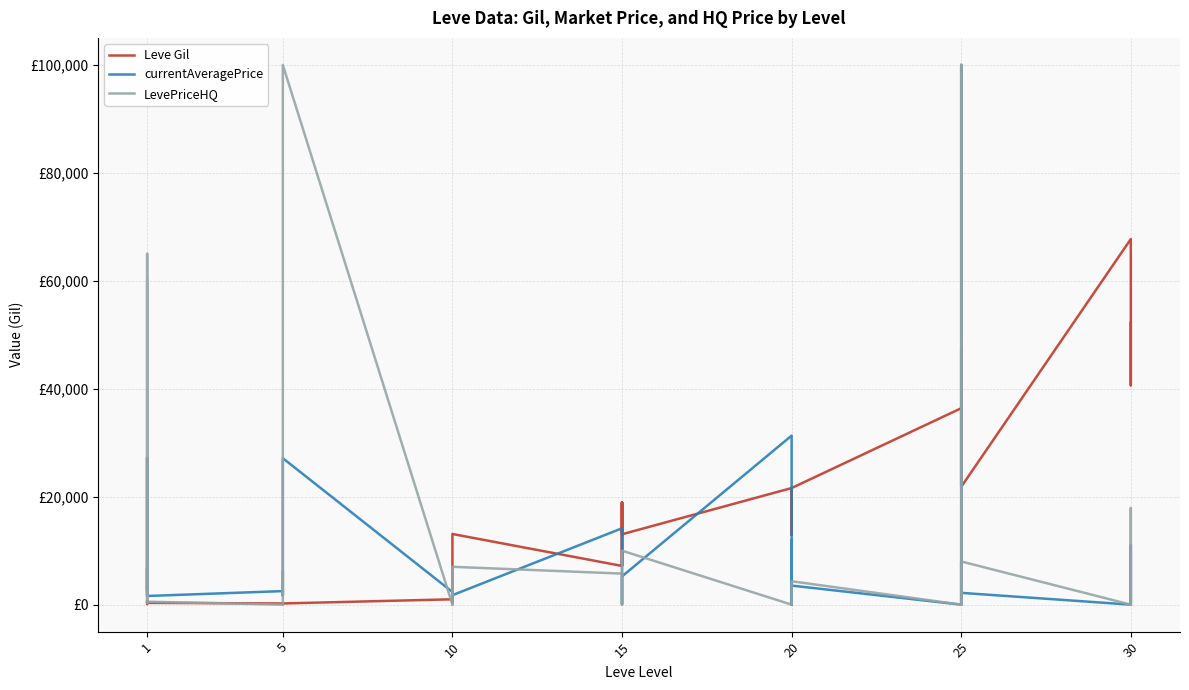

How many interior local peaks does the currentAveragePrice series have?

13